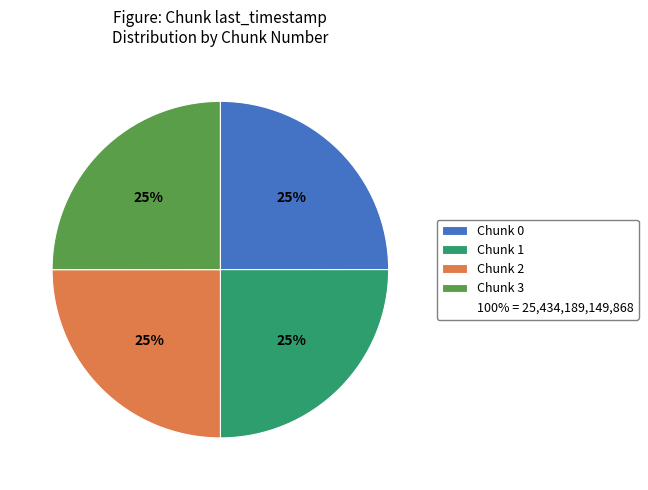

To the nearest percent, what is the average slice percentage?

25%